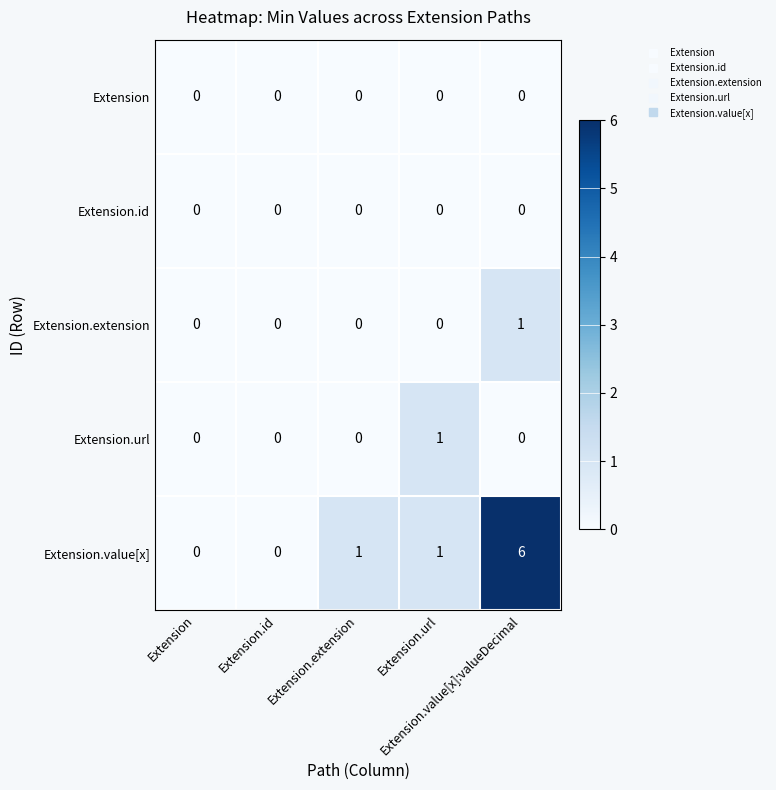

At which category is the sum across all series the highest?

Extension.value[x]:valueDecimal